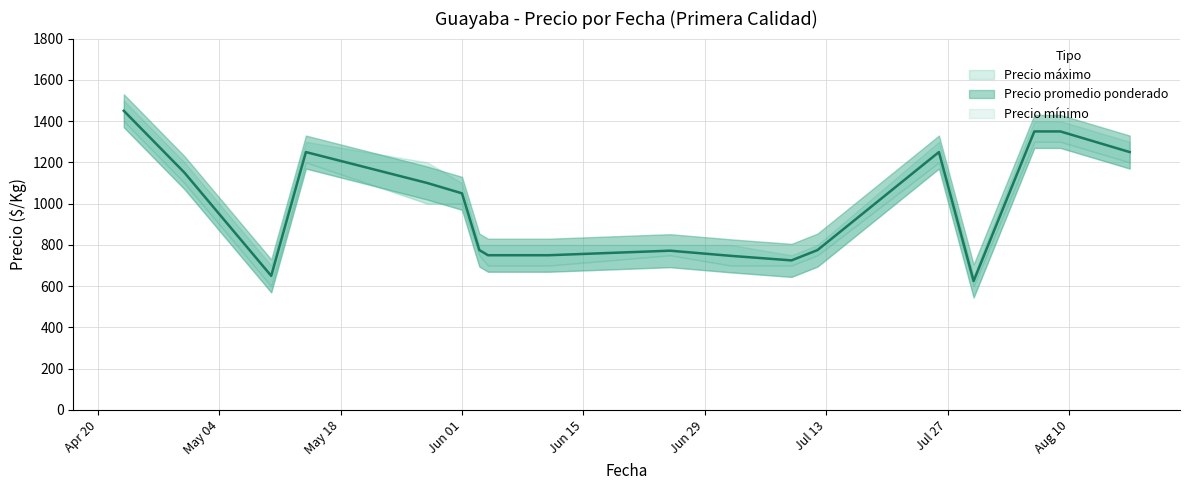

At which category does Precio máximo reach its first local valley?

2021-05-10